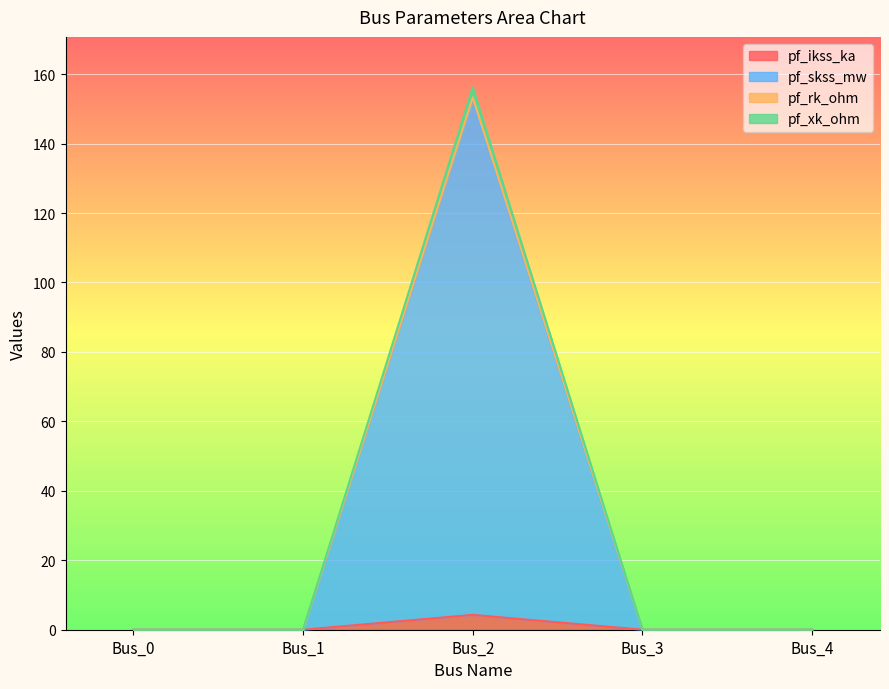

True or false: pf_xk_ohm and pf_rk_ohm intersect in this chart.

False